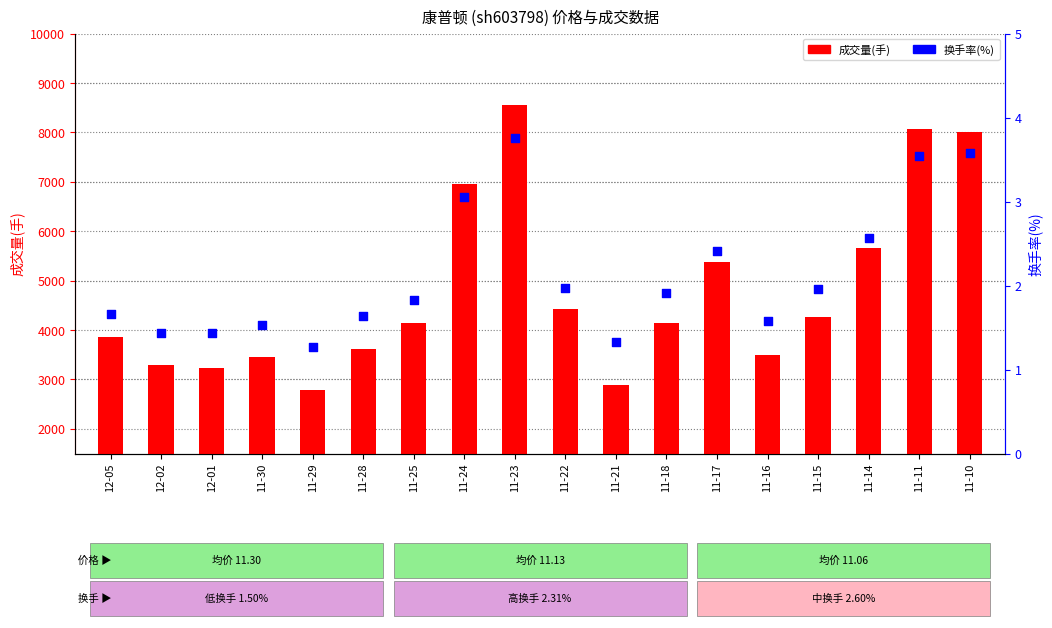

Is the value of 成交量(手) at 11-30 greater than the value of 换手率(%) at 11-30?

Yes